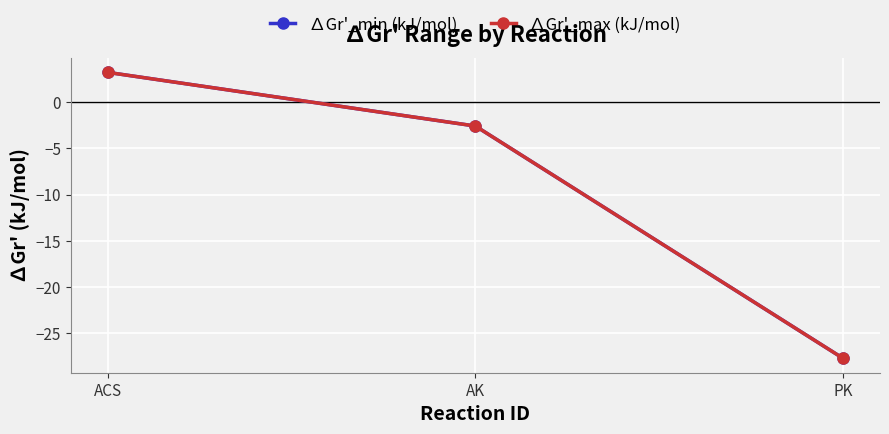

At which category is the sum across all series the highest?

ACS